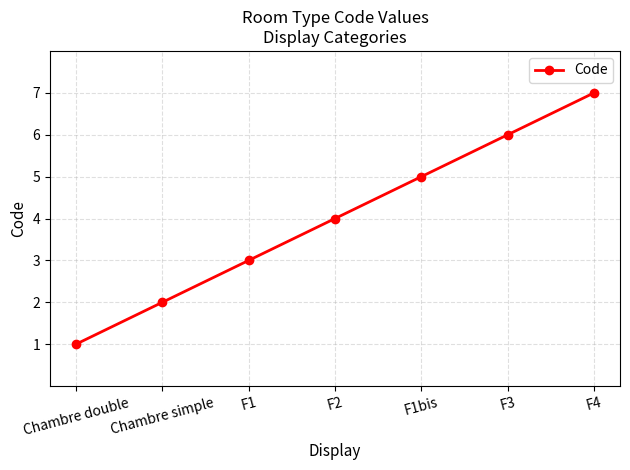

How many lines are shown in the chart?

1